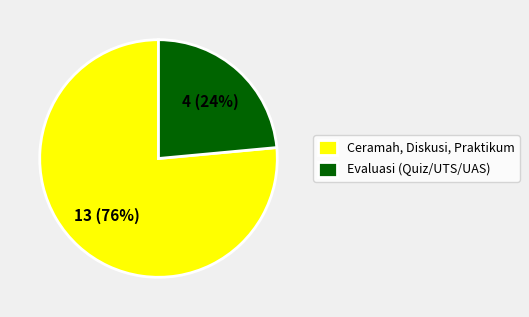

Does any single category account for the majority?

Yes